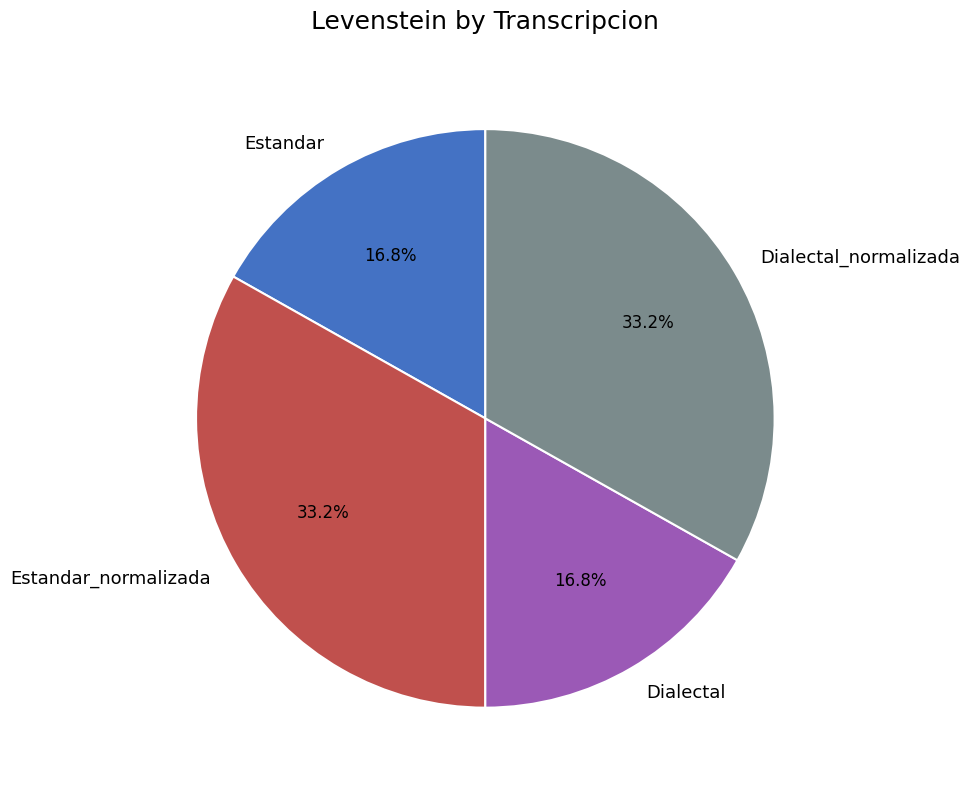

Which category has the biggest portion of the pie?

Estandar_normalizada